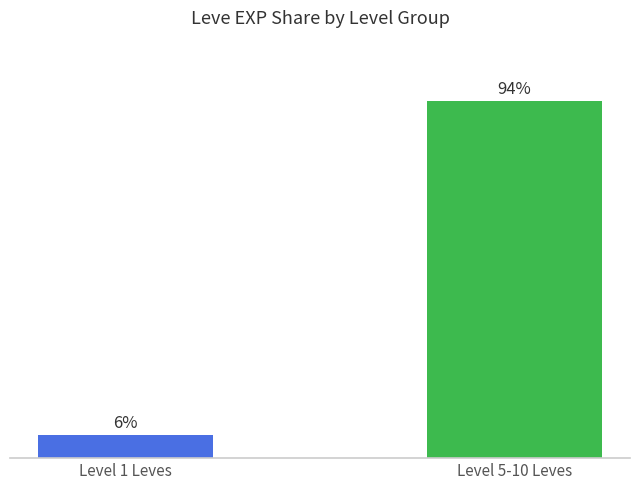

List the labels in order of value, smallest first.

Level 1 Leves, Level 5-10 Leves